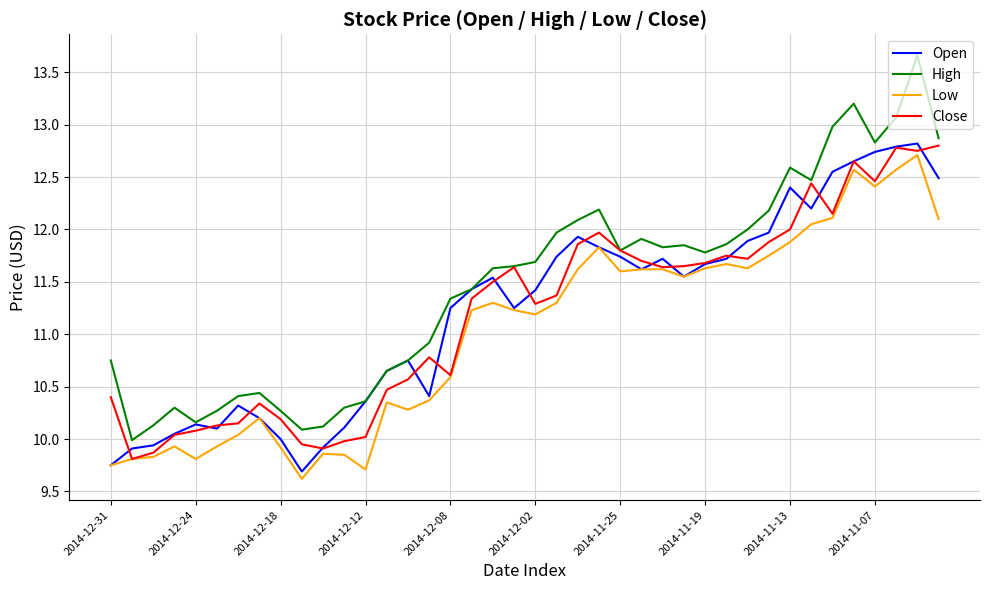

What is the maximum value shown in the chart?

13.7